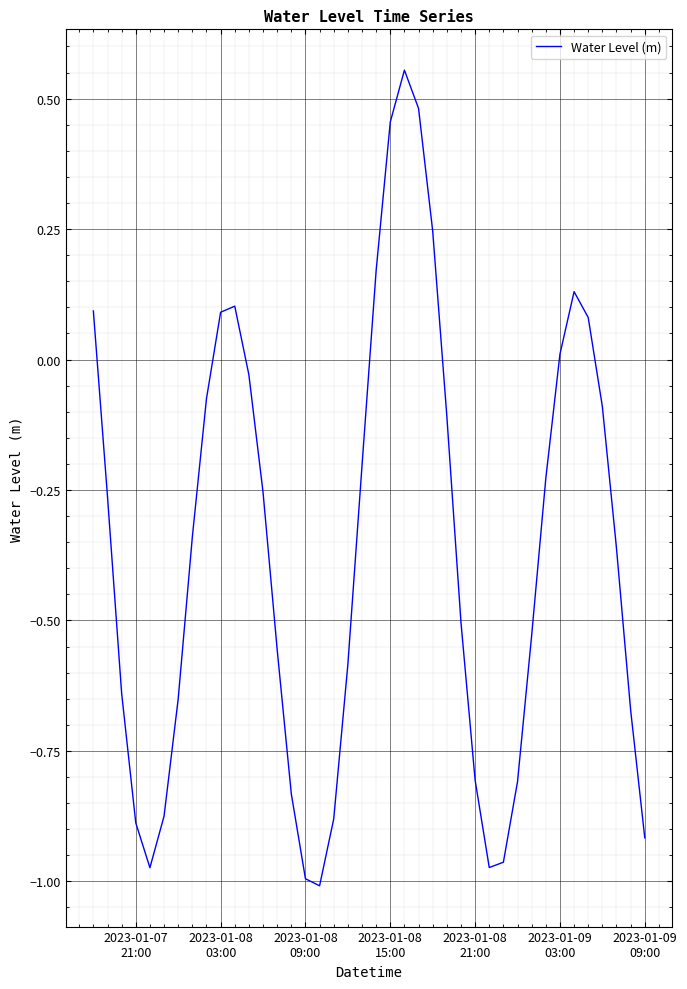

What is the difference between the maximum and minimum values?

1.6